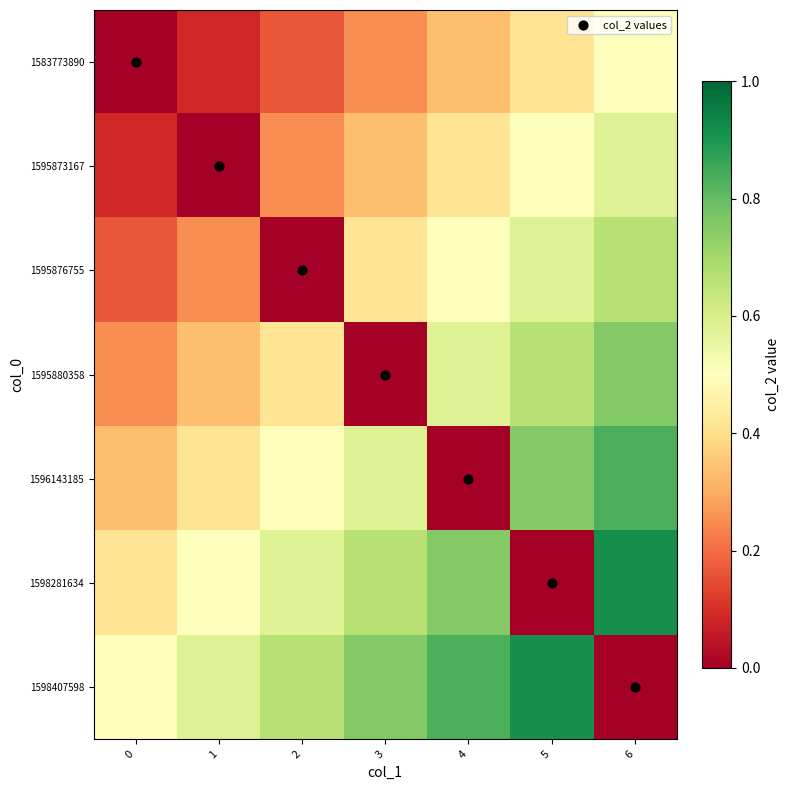

Reading left to right, what are all the values shown in this chart?

1583773890: 0=0.0	1=0.1	2=0.2	3=0.2	4=0.3	5=0.4	6=0.5
1595873167: 0=0.1	1=0.0	2=0.2	3=0.3	4=0.4	5=0.5	6=0.6
1595876755: 0=0.2	1=0.2	2=0.0	3=0.4	4=0.5	5=0.6	6=0.7
1595880358: 0=0.2	1=0.3	2=0.4	3=0.0	4=0.6	5=0.7	6=0.8
1596143185: 0=0.3	1=0.4	2=0.5	3=0.6	4=0.0	5=0.8	6=0.8
1598281634: 0=0.4	1=0.5	2=0.6	3=0.7	4=0.8	5=0.0	6=0.9
1598407598: 0=0.5	1=0.6	2=0.7	3=0.8	4=0.8	5=0.9	6=0.0